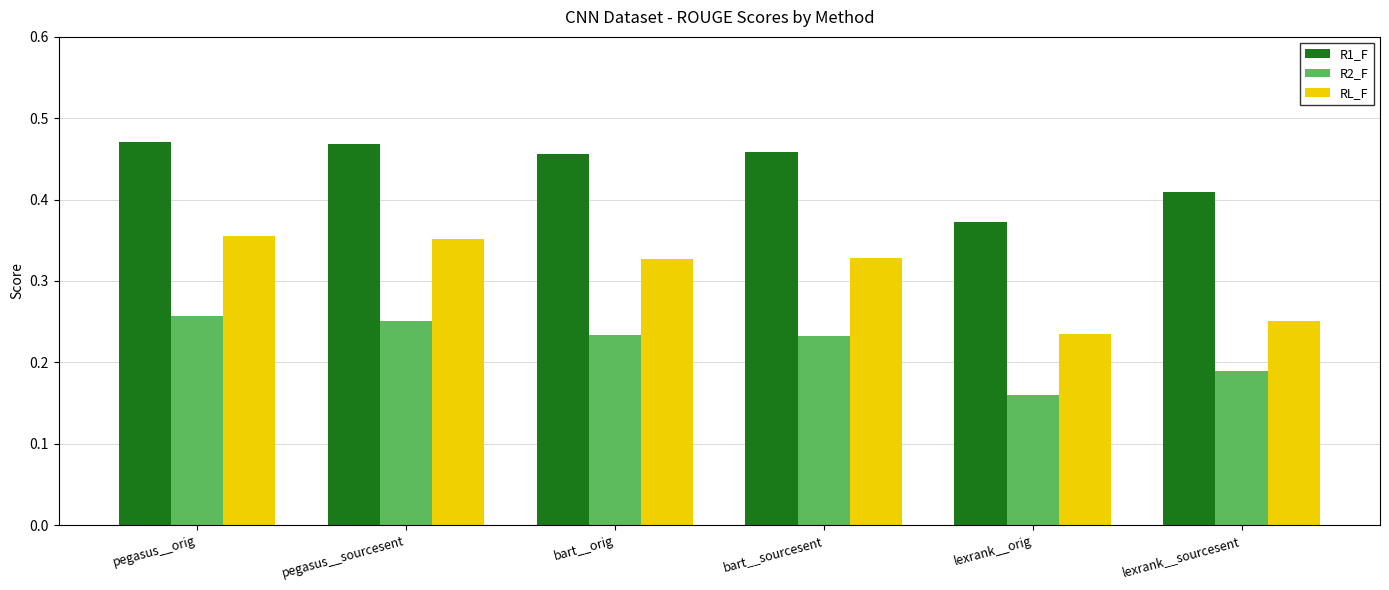

What is the sum of all RL_F values?

1.8